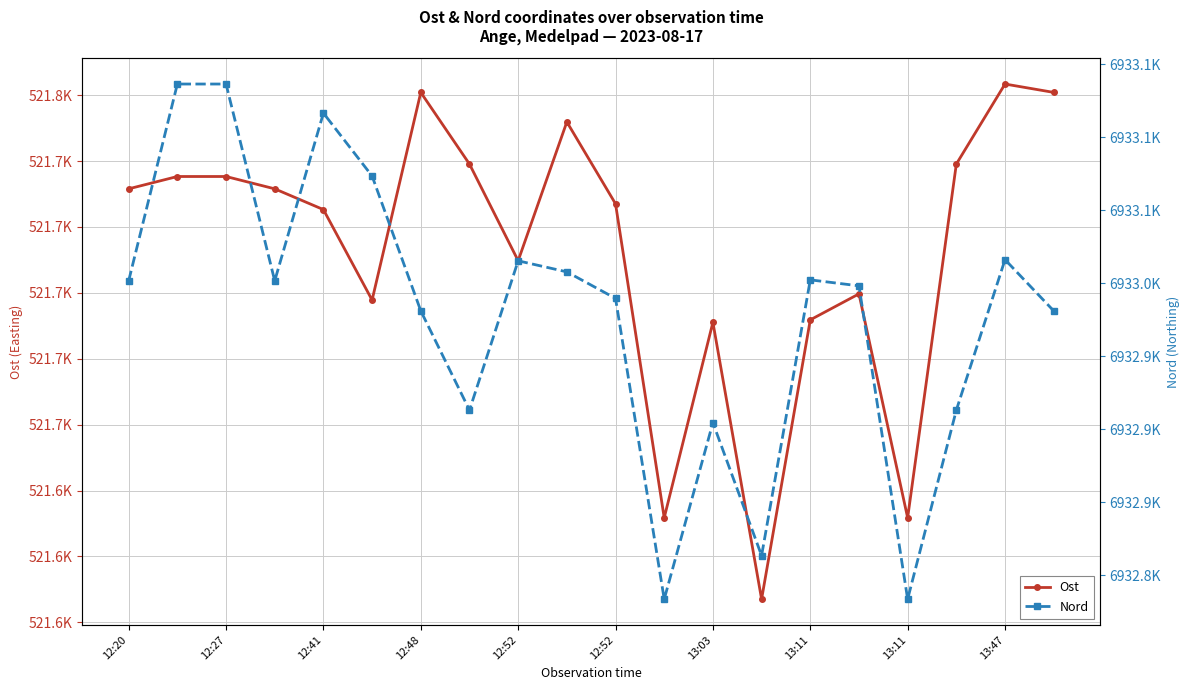

What is the sum of the Ost values at 12:20 and 13:11?

1043363.3